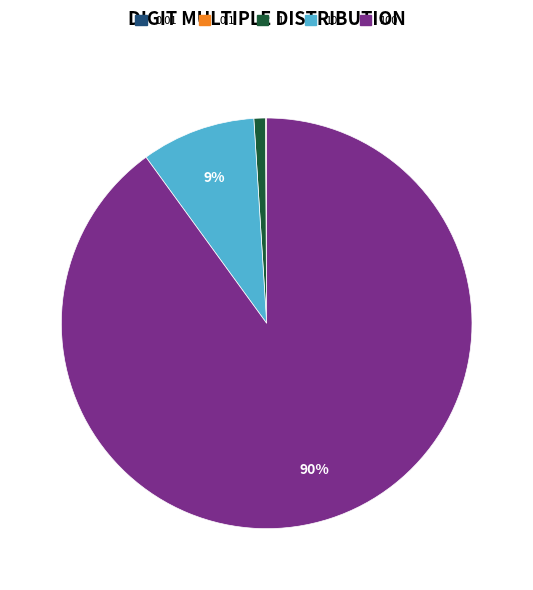

Which has a higher value, 10 or 1?

10